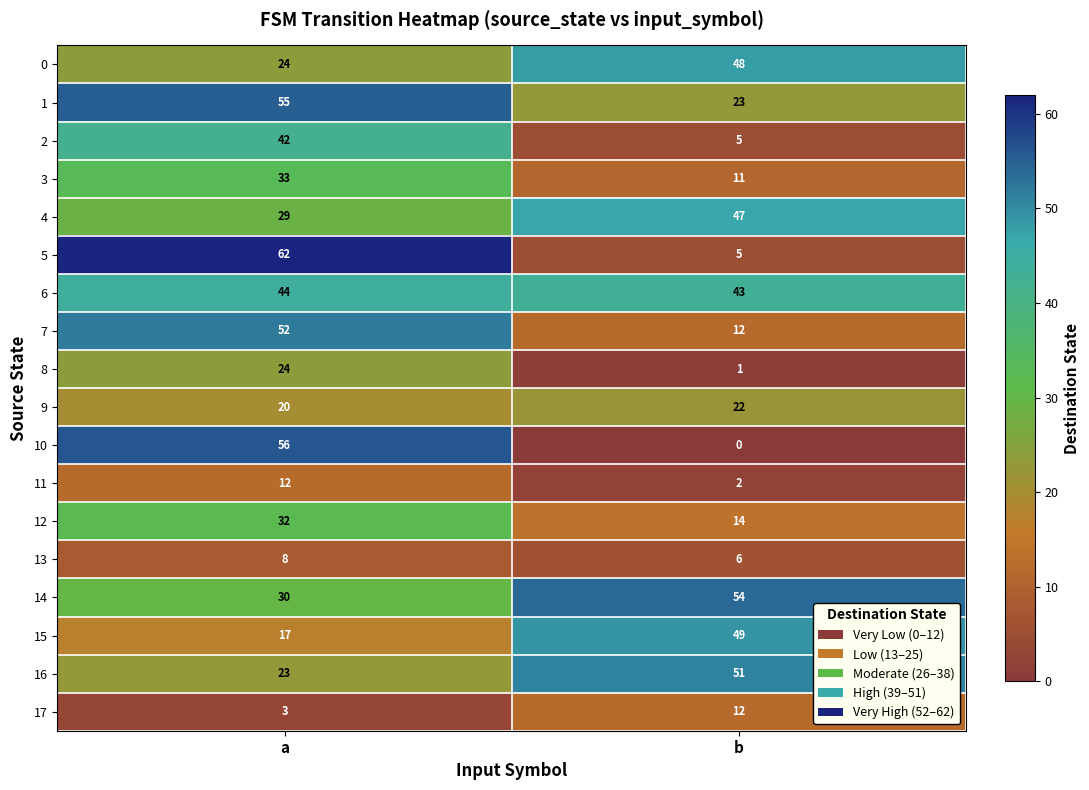

Is the value of 8 at a greater than the value of 11 at a?

Yes